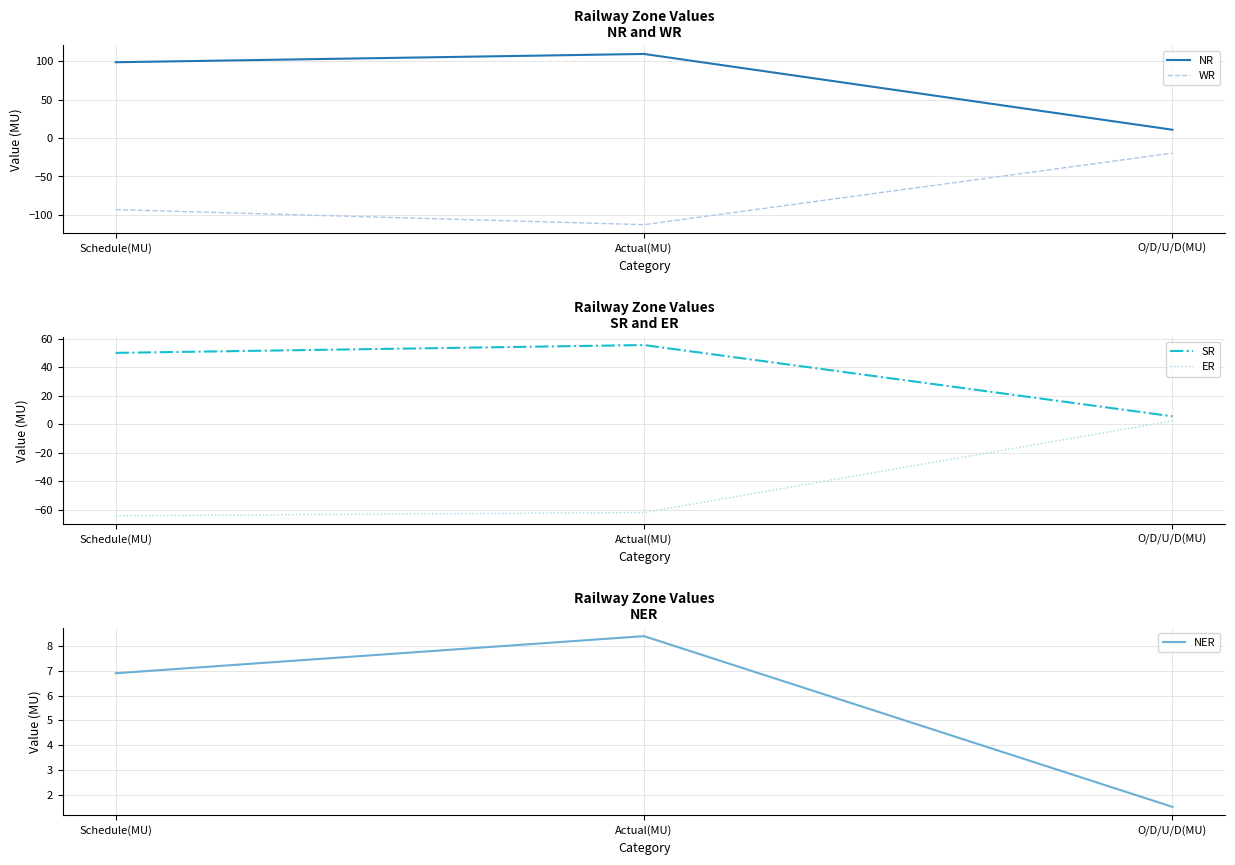

At which label is SR closest to 30?

Schedule(MU)